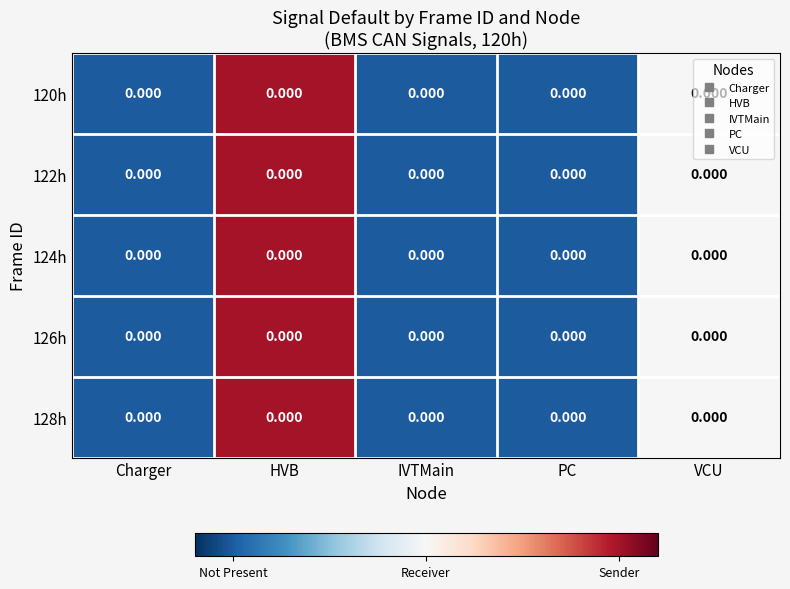

List the labels in order of 128h value, smallest first.

Charger, IVTMain, PC, VCU, HVB